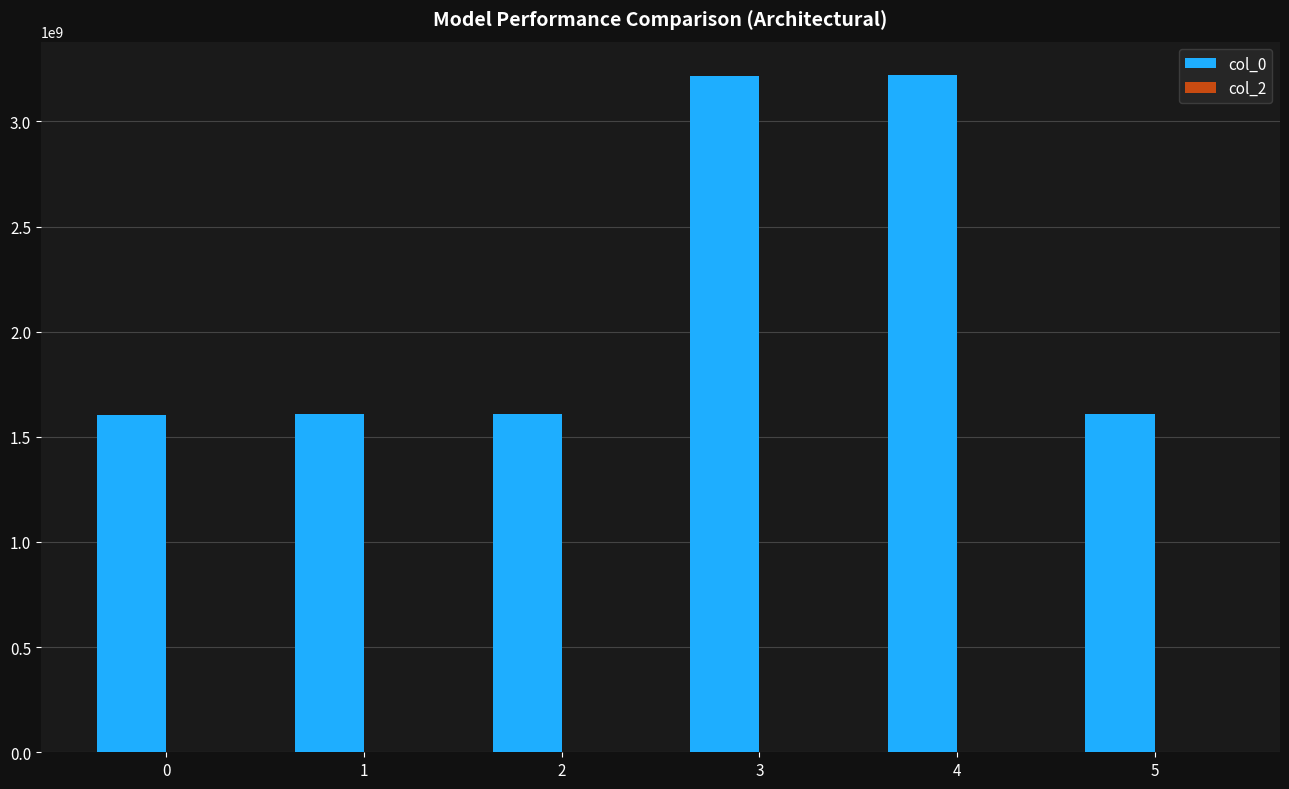

What is the greatest value displayed?

3218433731